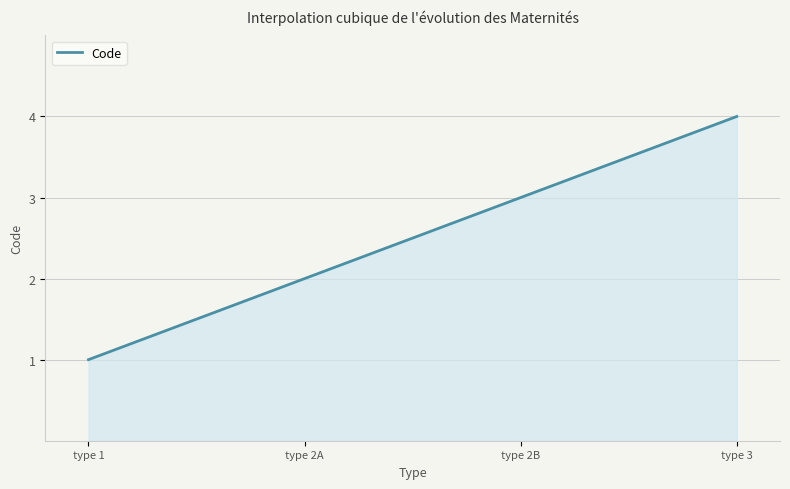

What is the difference between the maximum and minimum values?

3.0